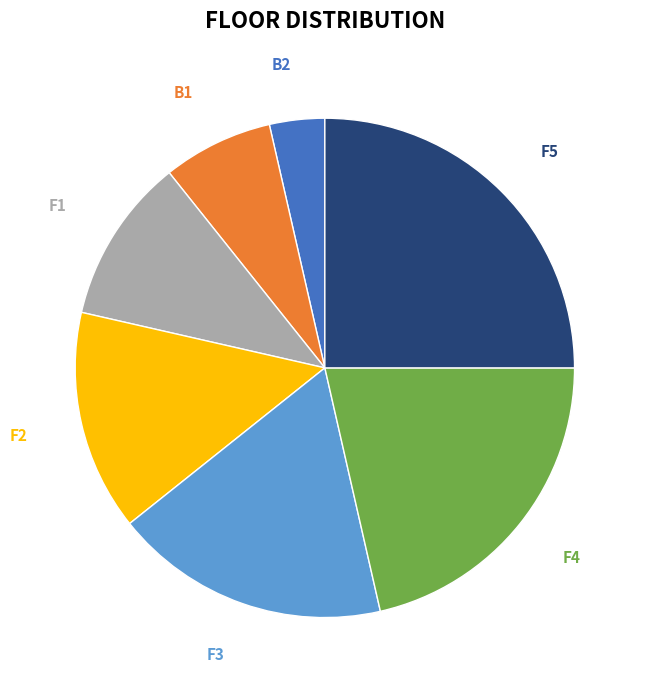

Is there any slice that represents more than half of the pie?

No